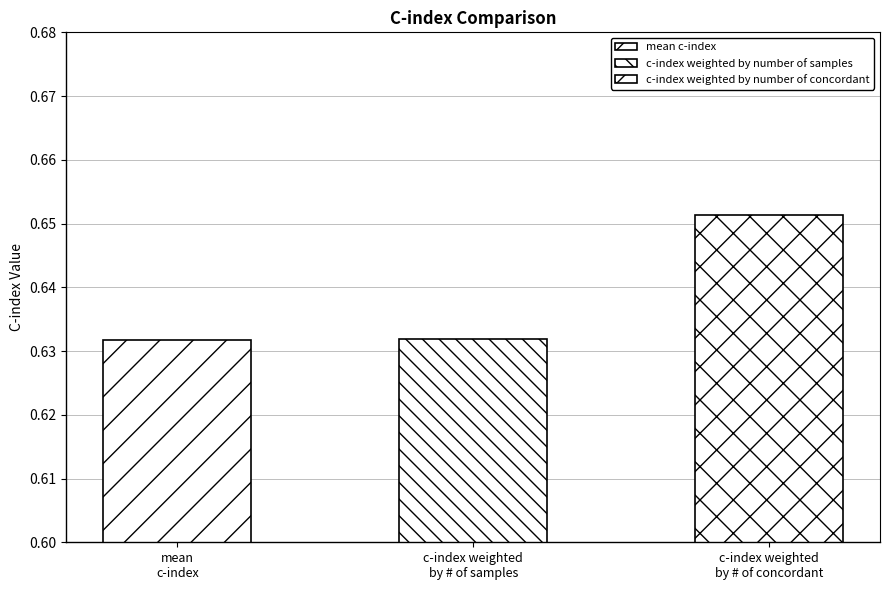

How many categories are shown in the chart?

3